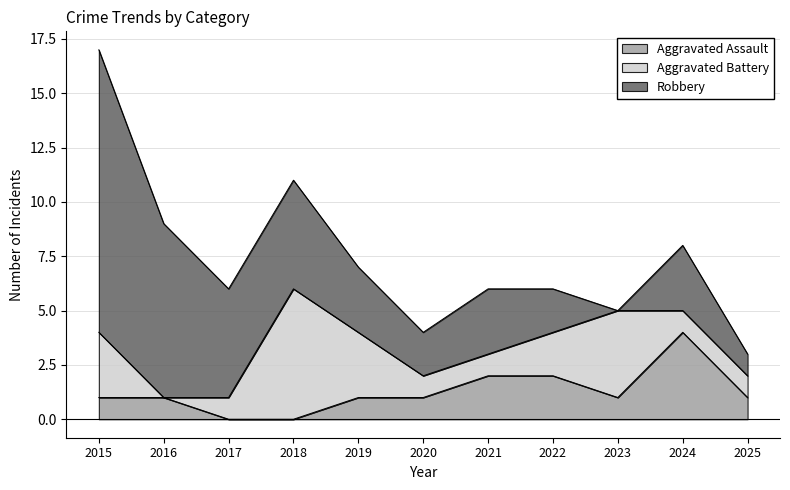

True or false: Aggravated Assault and Robbery cross at least once.

False